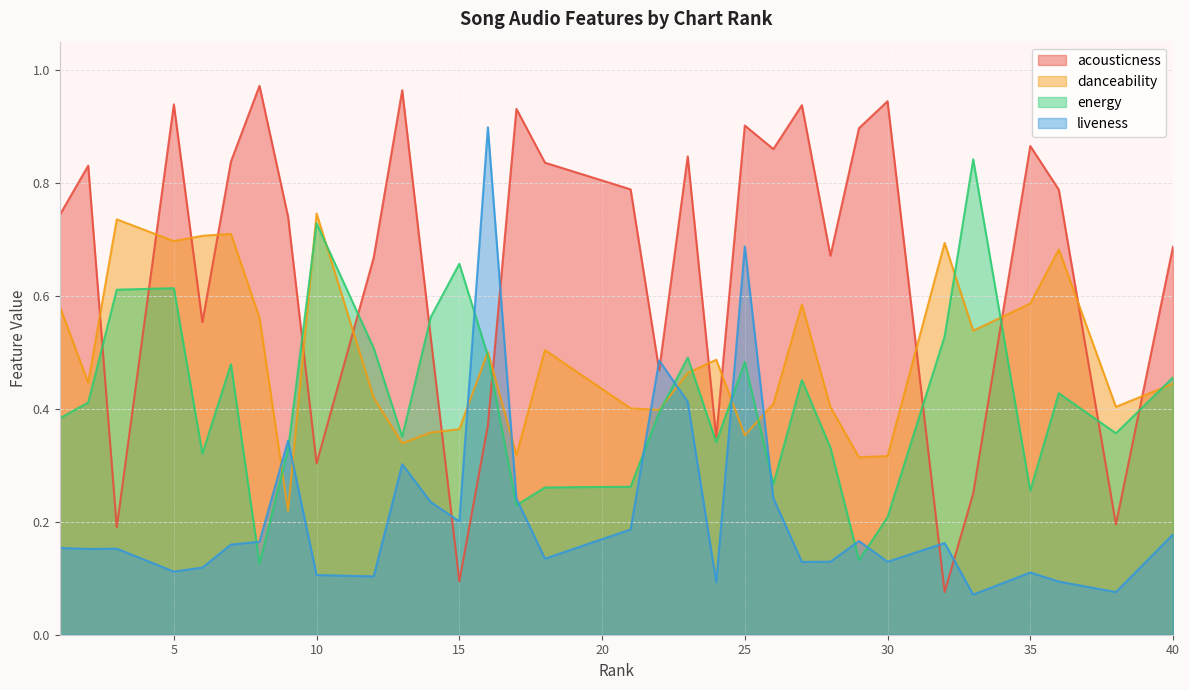

Is the value of danceability at 15 greater than the value of energy at 23?

No